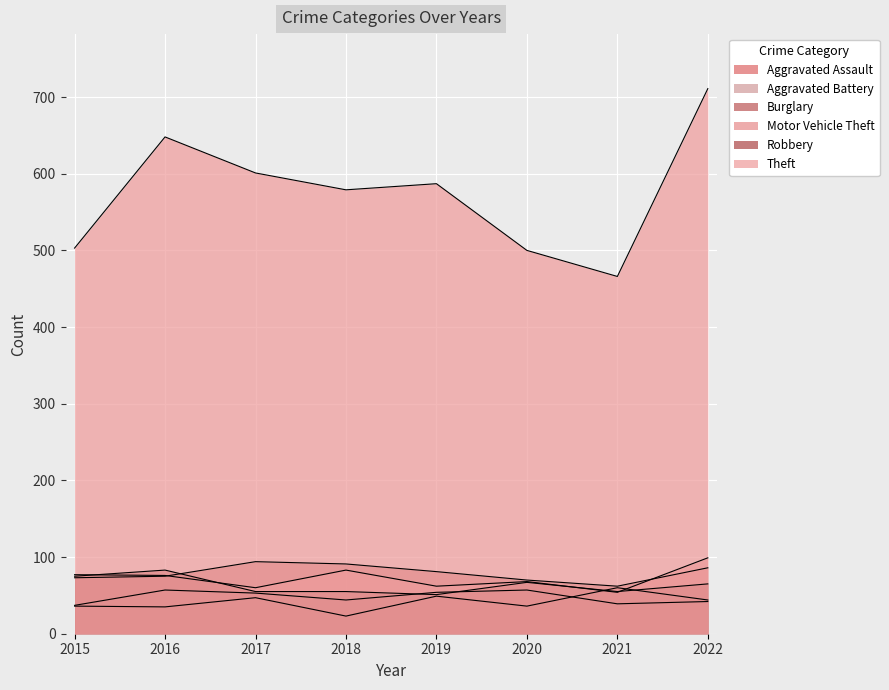

The value of Motor Vehicle Theft at 2020 is 68. True or false?

True